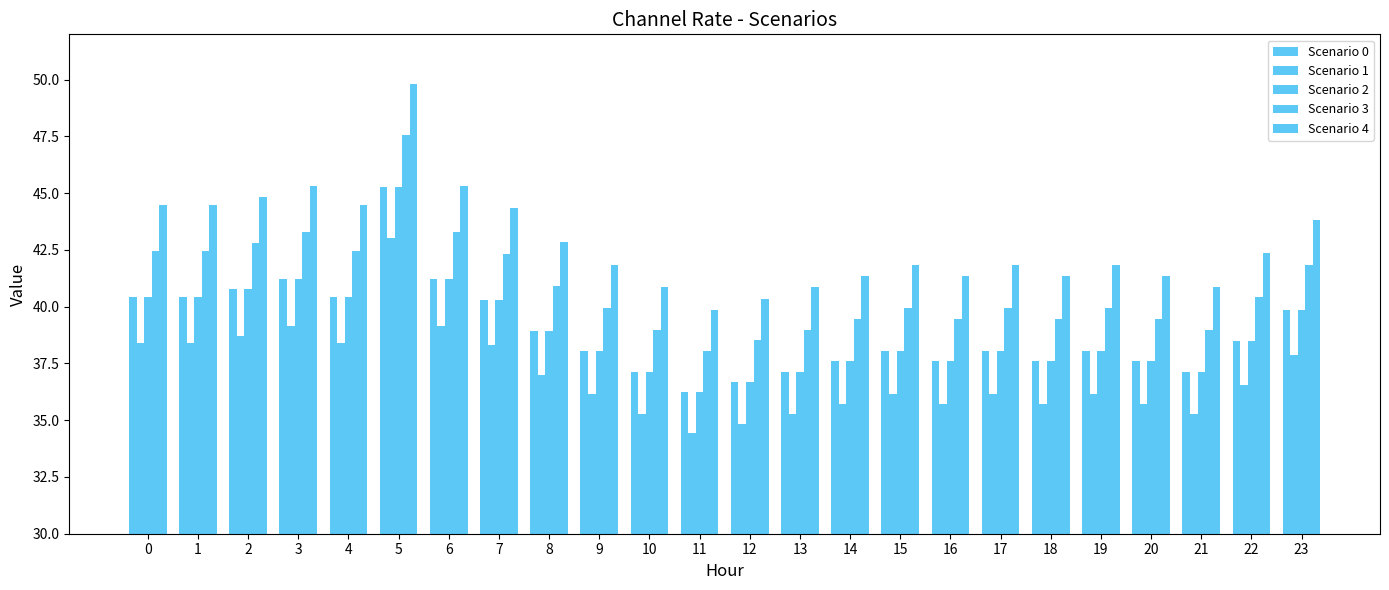

How many categories are shown in the chart?

24